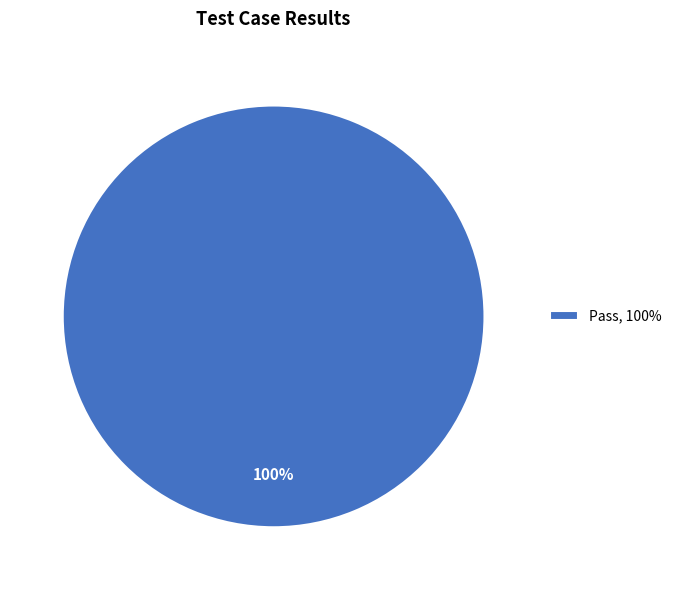

What is the majority slice?

Pass, 100%